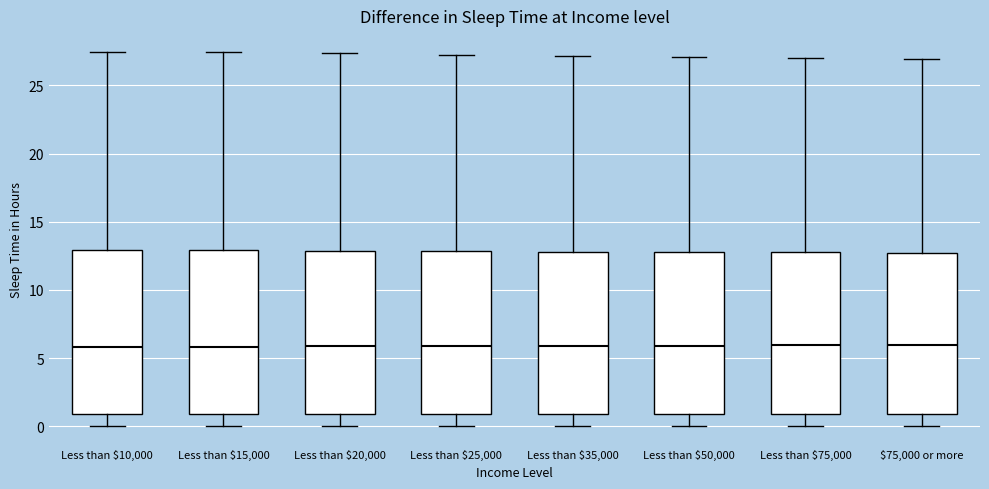

Where does the upper whisker of the box for Less than $25,000 end on the y-axis? The values are not printed on the chart, so give them approximately, as read against the axis.

27.5